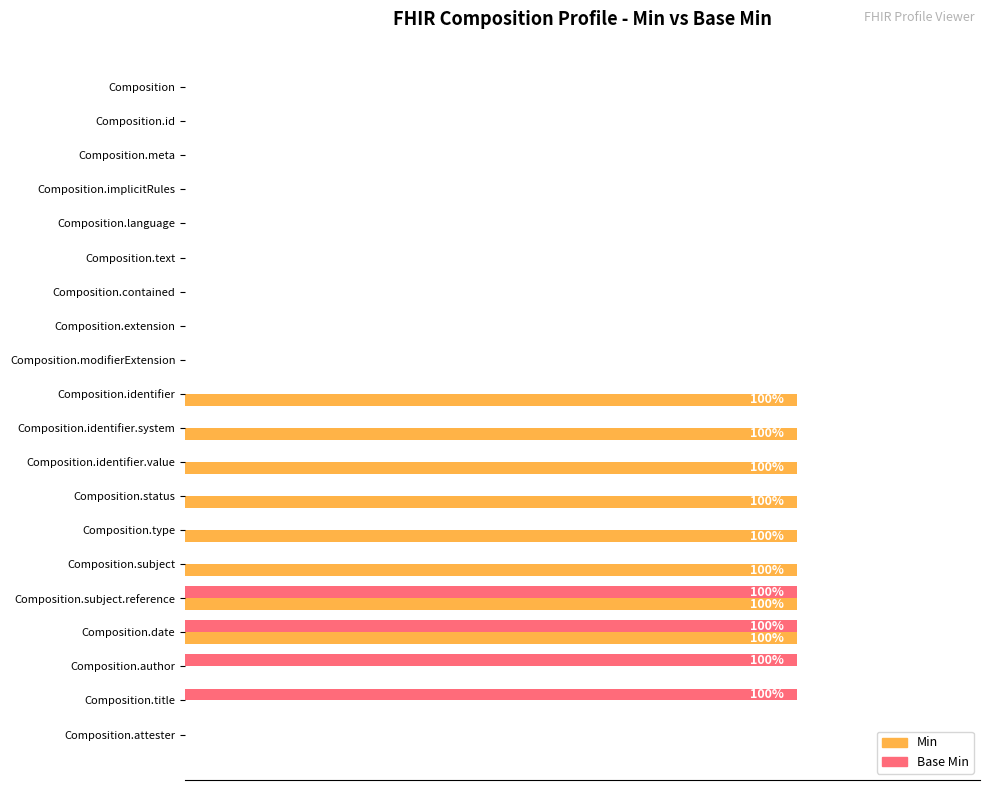

What are all the series names shown in the legend?

Min, Base Min